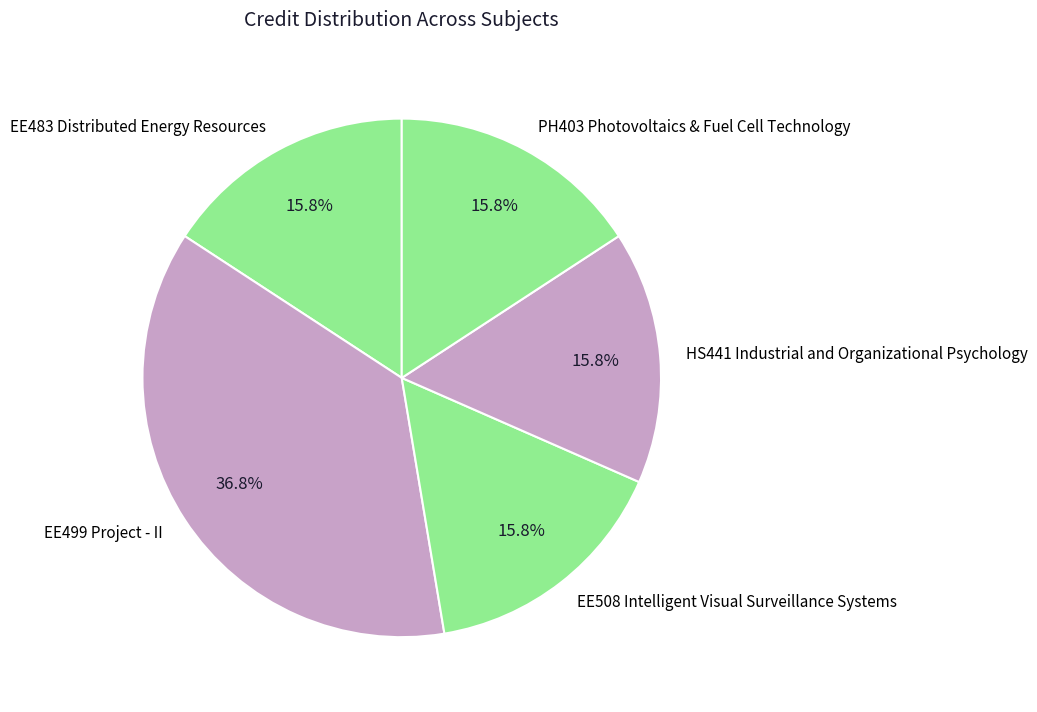

Is there any slice that represents more than half of the pie?

No